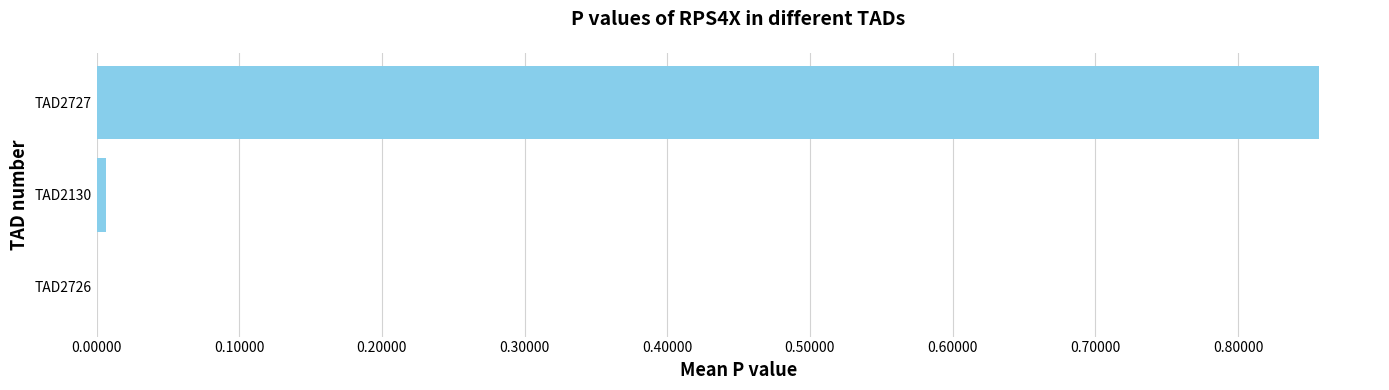

What is the change in value from TAD2726 to TAD2727?

+0.9